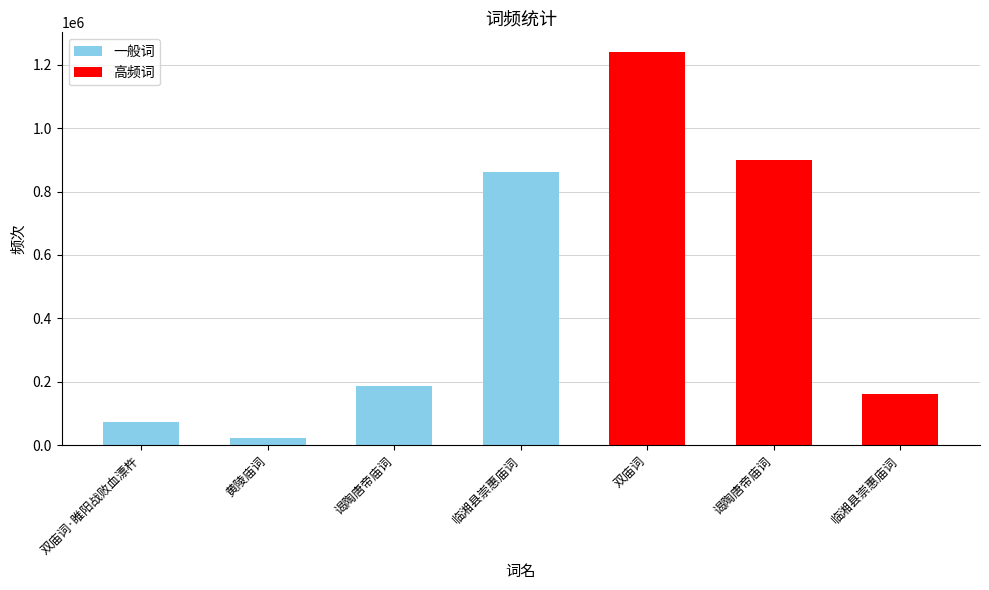

Which label corresponds to the largest value in the chart?

双庙词